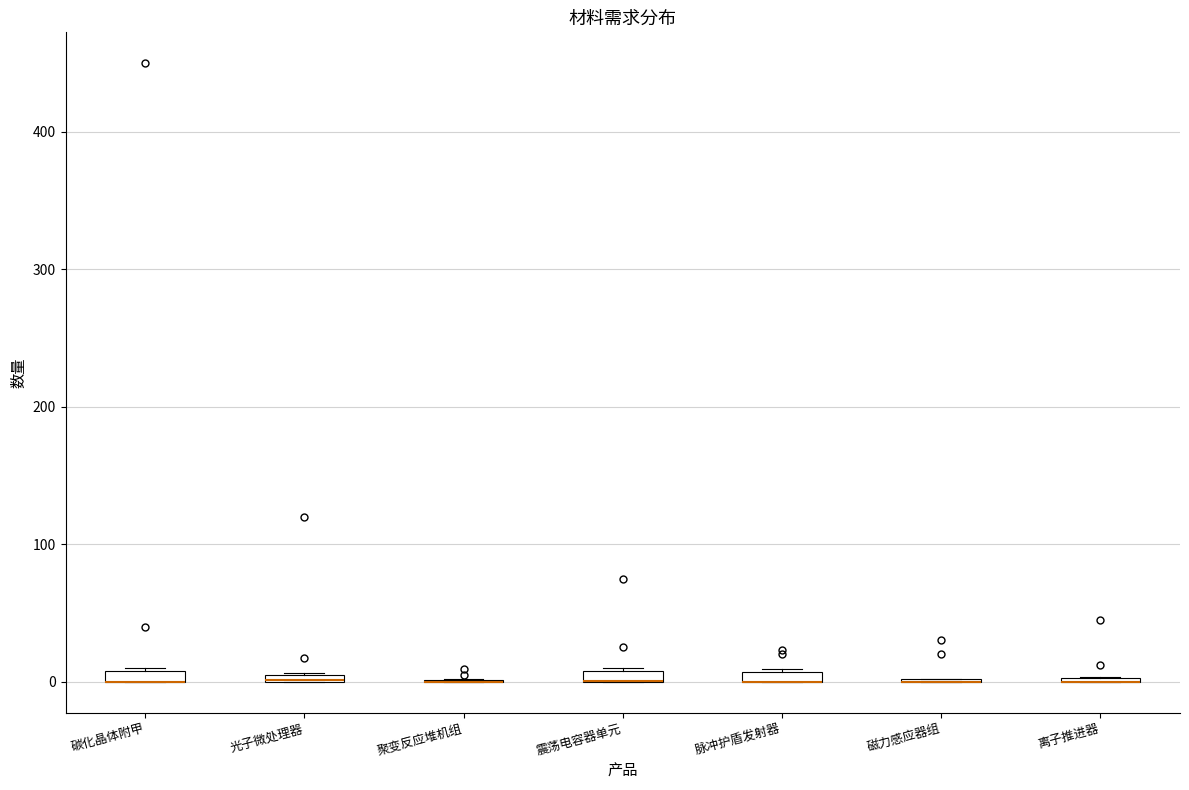

Where is the upper edge of the box for 脉冲护盾发射器 on the y-axis? The values are not printed on the chart, so give them approximately, as read against the axis.

10